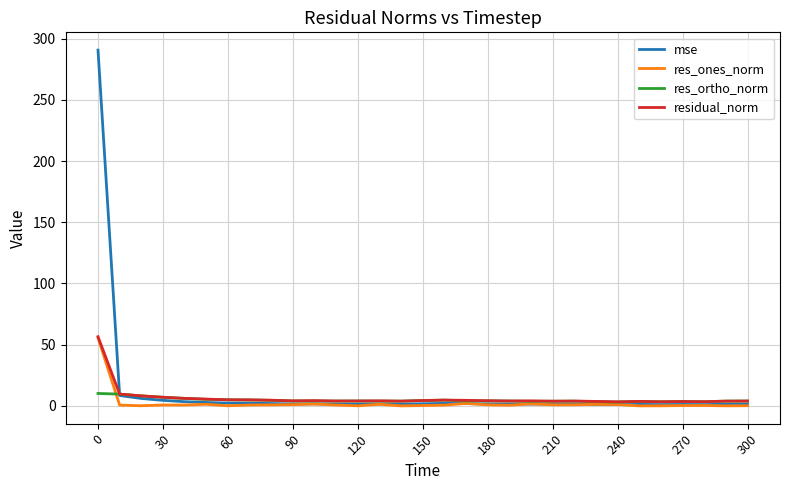

Which series has the widest spread of values?

mse